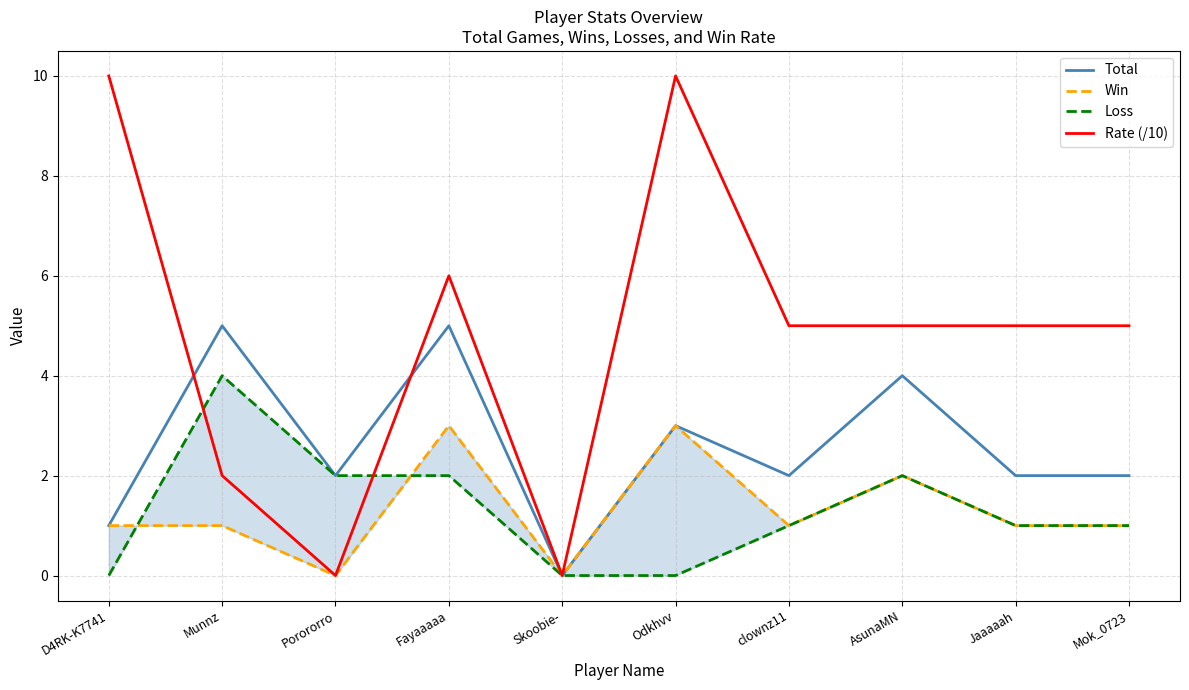

Is it true that Loss equals 2 at Porororro?

True